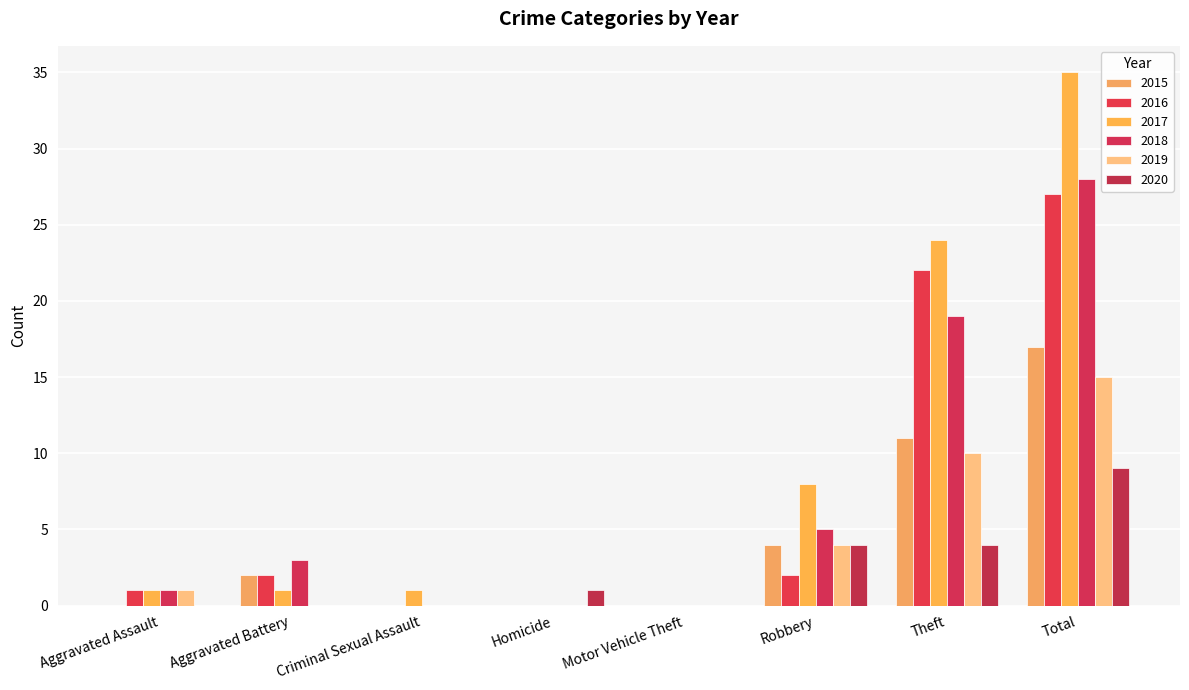

How many categories are shown in the chart?

8